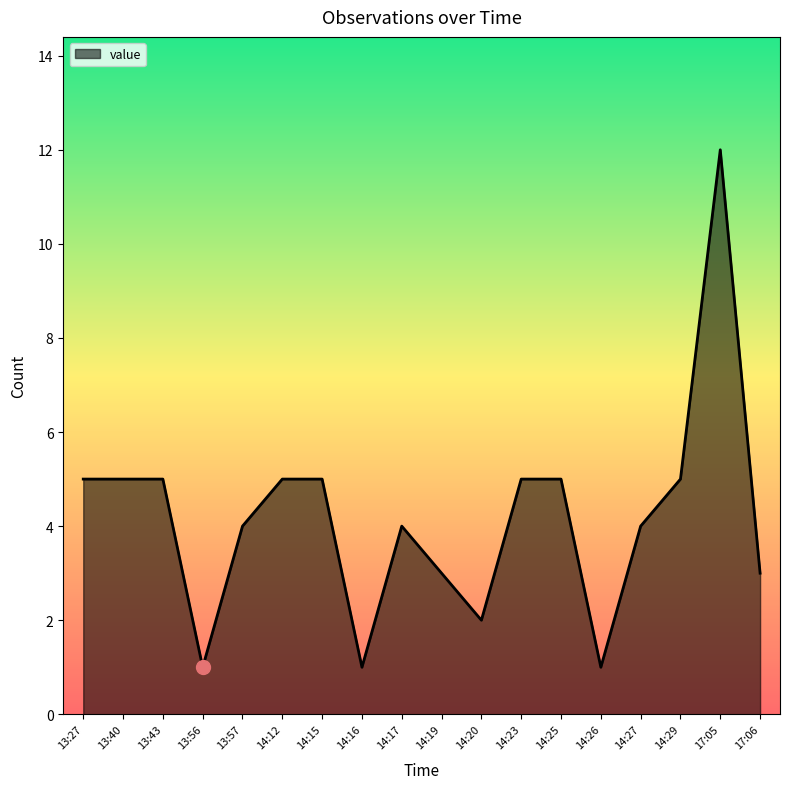

Reading right to left, extract all data points from this chart.

3	12	5	4	1	5	5	2	3	4	1	5	5	4	1	5	5	5